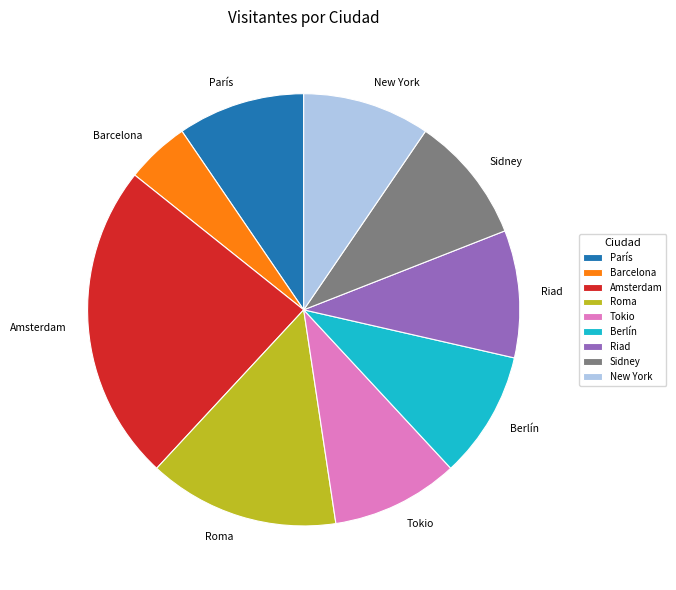

Combined, do New York and Roma account for over 50%?

No